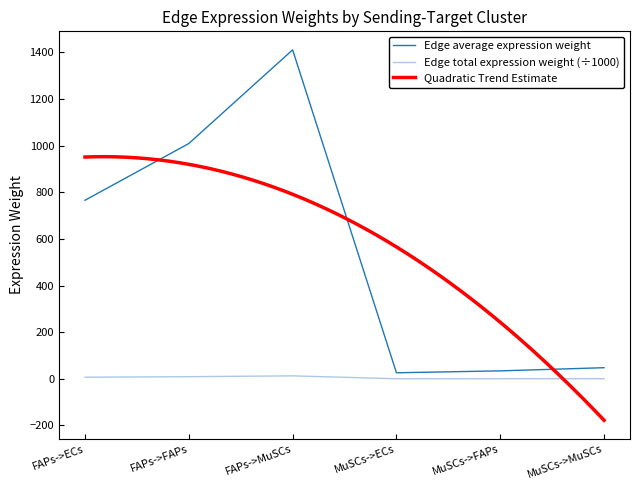

Rank the series at MuSCs->MuSCs from highest to lowest value.

Edge average expression weight, Edge total expression weight